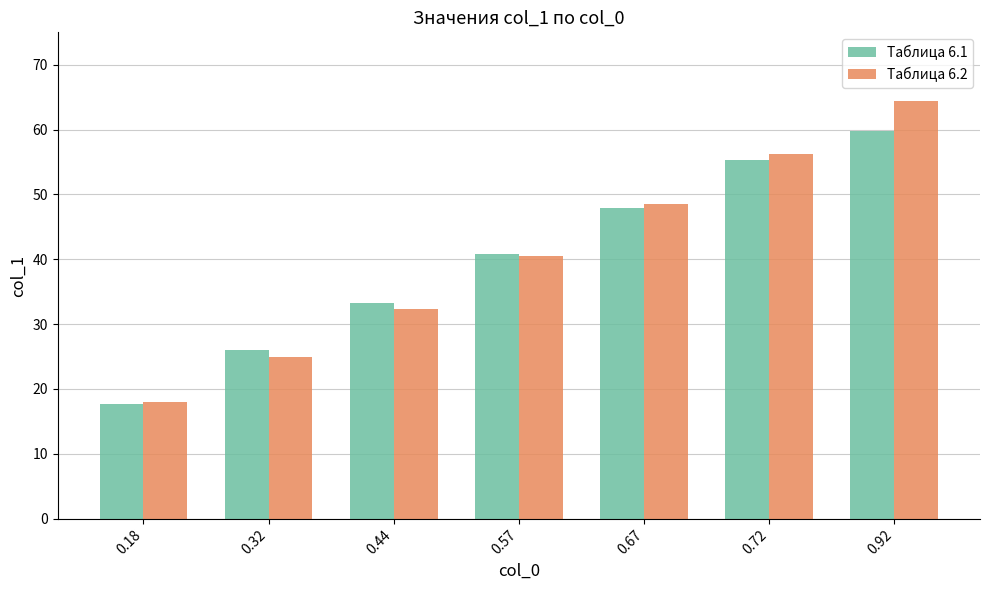

What is the maximum value for Таблица 6.2?

64.4